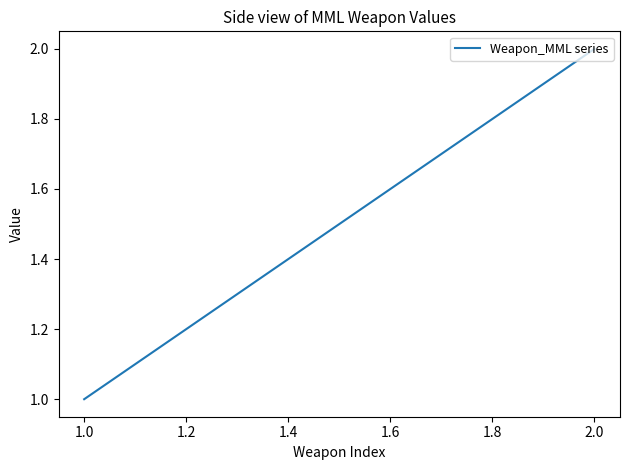

Approximately how many times larger is the value at 1.0 compared to 2.0?

0.5